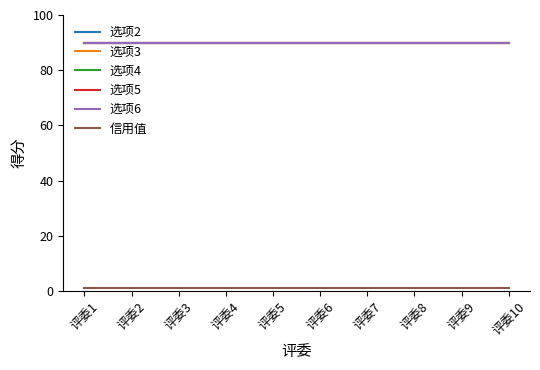

Is the value of 选项4 at 评委2 greater than the value of 选项2 at 评委5?

No